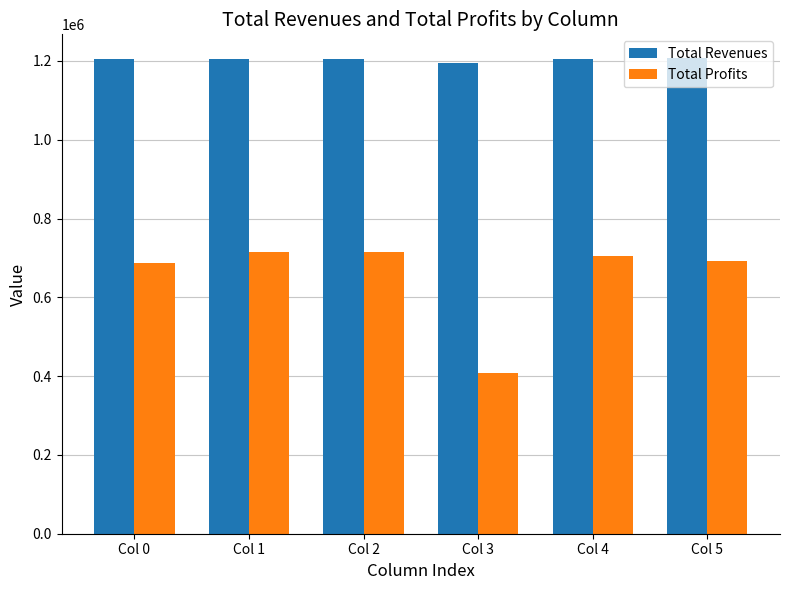

Rank the series by their average value, from highest to lowest.

Total Revenues, Total Profits